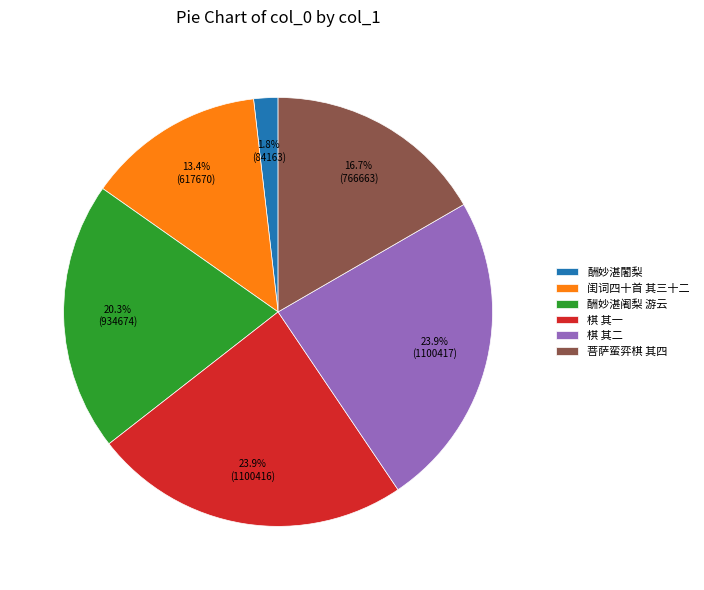

Which slice is the smallest?

酬妙湛闍梨